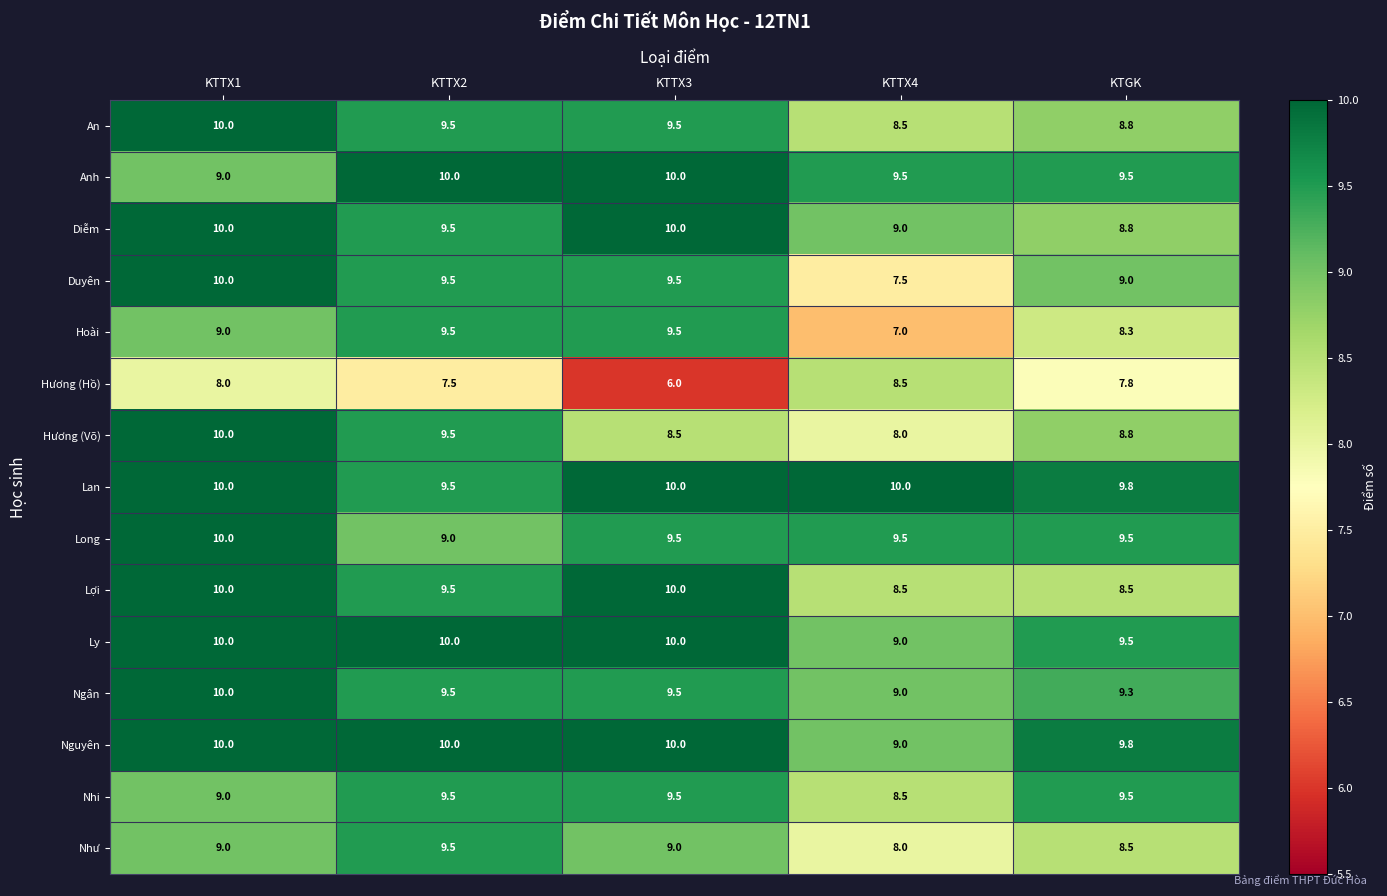

What is the sum of the Diễm values at KTTX4 and KTGK?

17.8